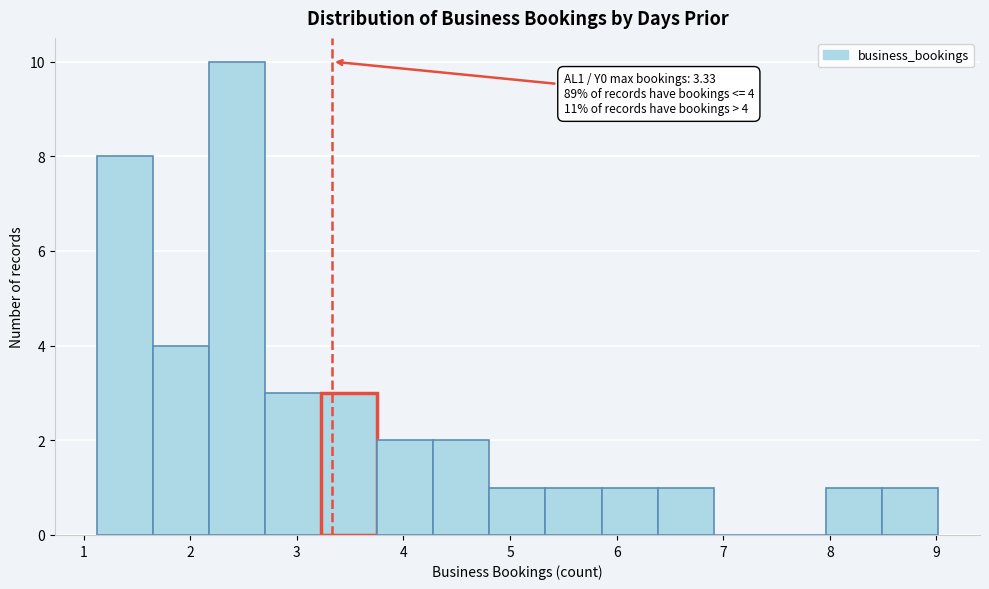

Which range on the x-axis has the tallest bar?

2.2 to 2.7